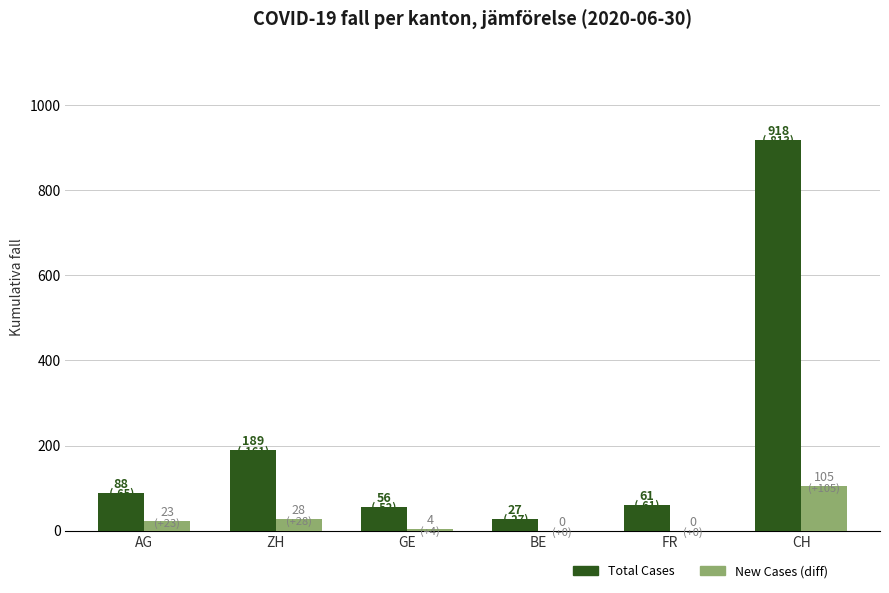

Reading right to left, extract all data points from this chart.

Total Cases: 918	61	27	56	189	88
New Cases (diff): 105	0	0	4	28	23